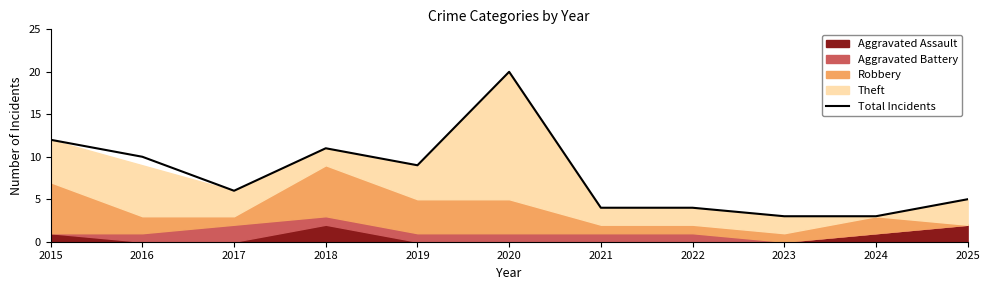

What is the change in value from 2020 to 2024?

-17